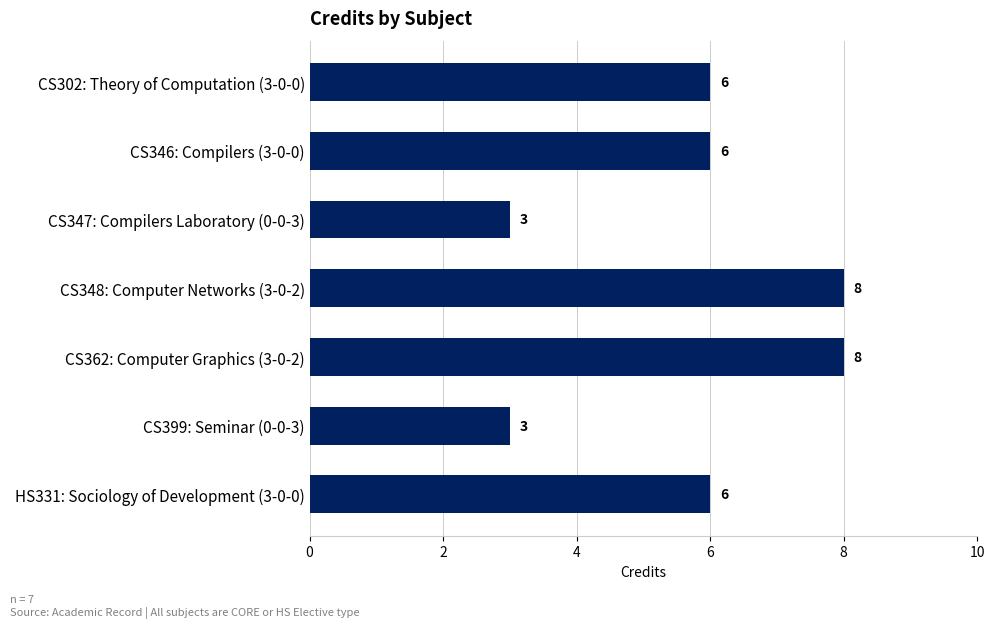

Reading bottom to top, extract all data points from this chart.

6	3	8	8	3	6	6